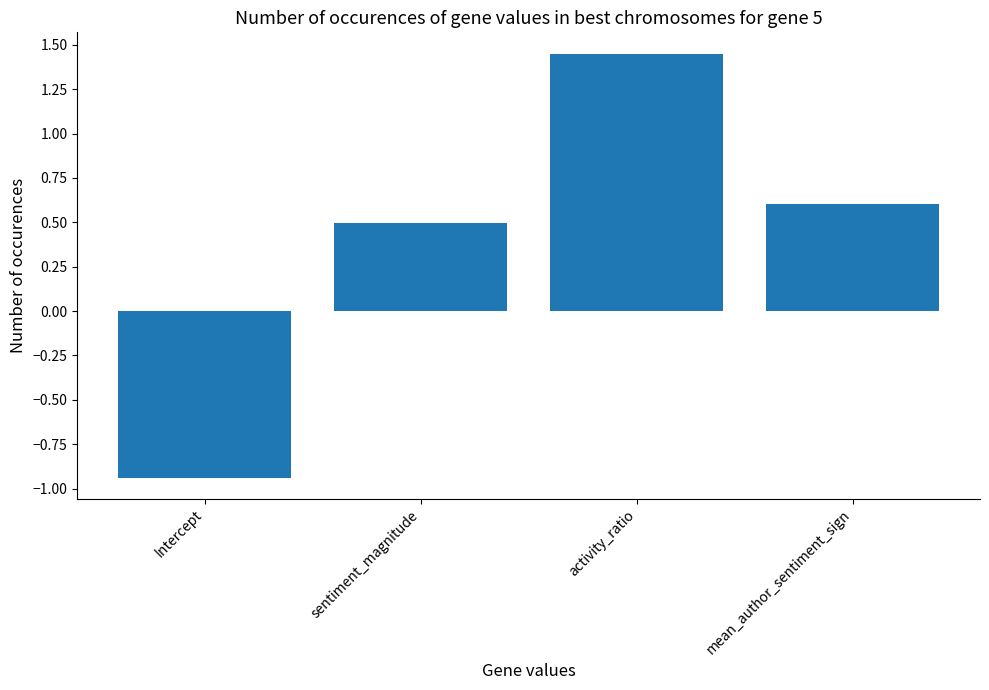

What position from the left is activity_ratio?

3